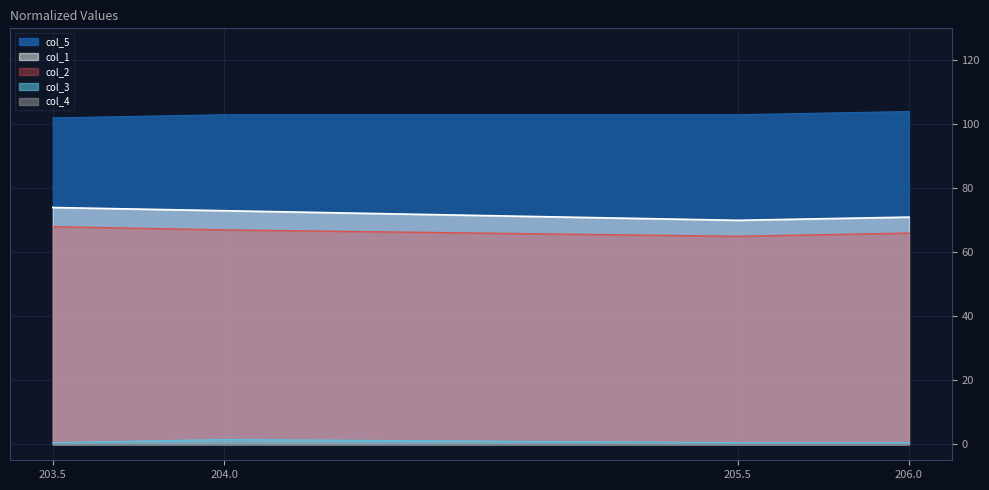

Reading left to right, list all the values displayed in this chart.

col_1: 74.0	73.0	70.0	71.0
col_2: 68.0	67.0	65.0	66.0
col_5: 102.0	103.0	103.0	104.0
col_3: 0.5	1.5	0.5	0.5